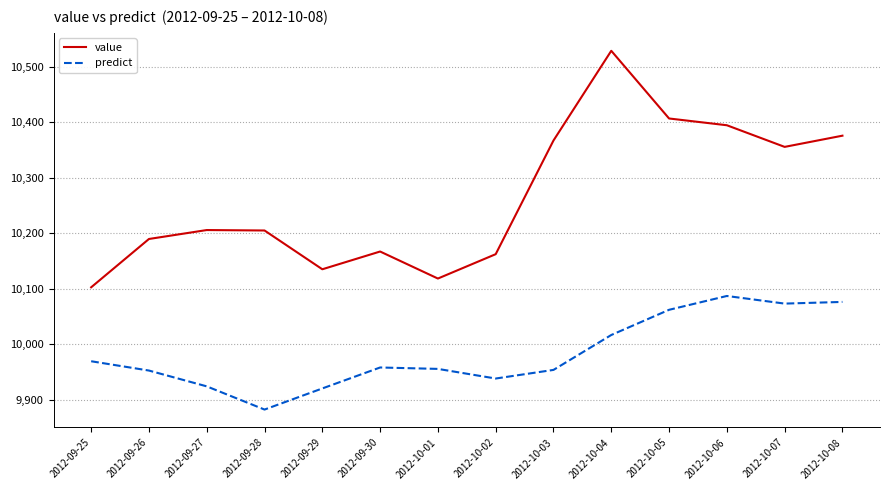

Where does the predict series first go above 9957?

2012-09-25